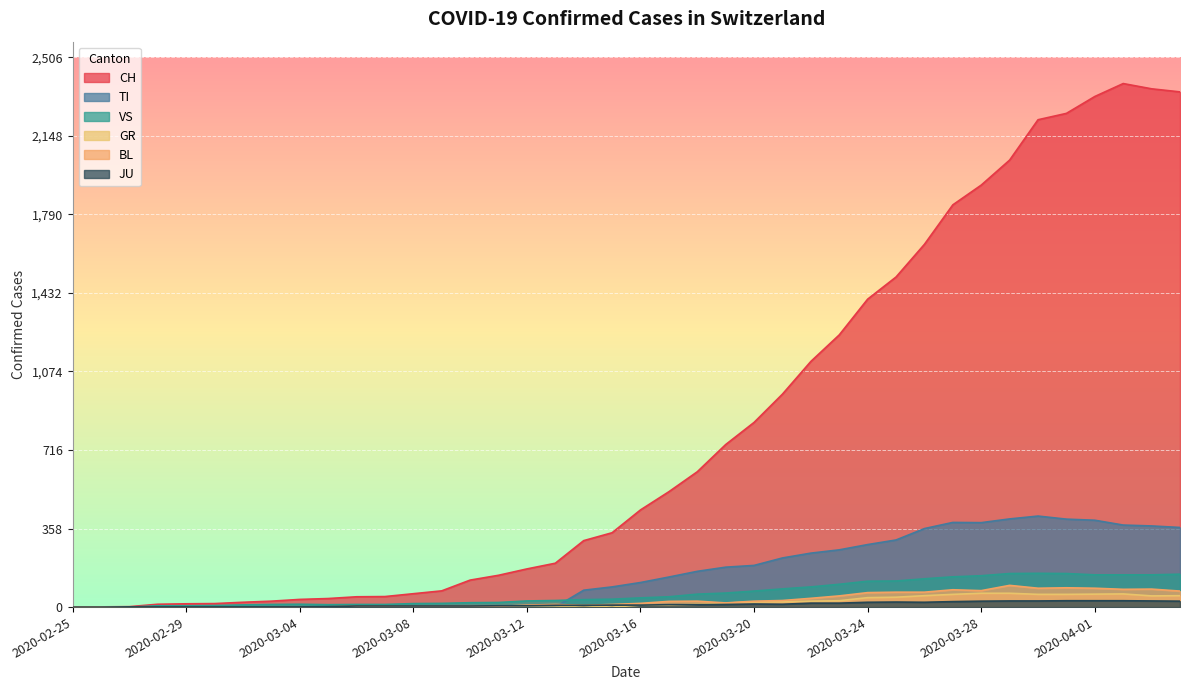

Reading right to left, transcribe all the data shown in this chart.

CH: 2349	2363	2387	2328	2251	2222	2038	1924	1834	1654	1505	1404	1241	1120	971	842	741	617	526	443	339	303	200	174	145	123	74	61	48	47	39	35	27	22	16	15	13	2	1	0
GR: 52	51	60	59	58	58	63	63	58	52	45	43	29	27	24	24	18	13	9	9	0	6	0	0	0	0	0	0	0	0	0	0	0	0	0	0	0	0	0	0
TI: 363	370	374	396	401	415	402	385	386	358	306	285	261	246	224	190	182	163	137	112	92	77	0	0	0	0	0	0	0	0	0	0	0	0	0	0	0	0	0	0
JU: 27	28	29	29	29	28	28	27	25	22	23	22	18	18	13	14	12	11	11	9	9	8	8	6	6	5	5	5	5	5	2	1	1	1	1	1	1	1	0	0
VS: 150	147	147	147	153	154	153	143	138	129	119	118	104	92	83	73	64	59	47	42	36	34	30	28	21	20	17	16	12	12	11	13	12	10	7	6	6	0	0	0
BL: 73	82	81	86	88	86	99	75	79	68	68	66	51	40	30	27	19	27	26	17	12	8	12	9	3	5	4	4	4	4	1	1	1	1	1	1	0	0	0	0